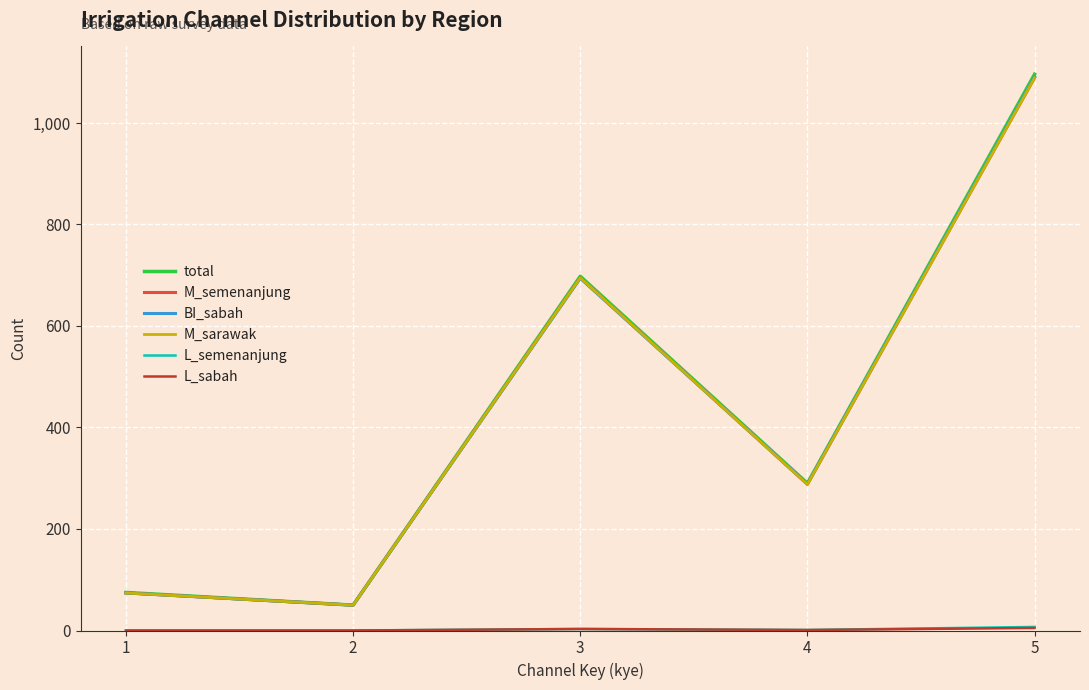

True or false: M_semenanjung and L_semenanjung cross at least once.

False